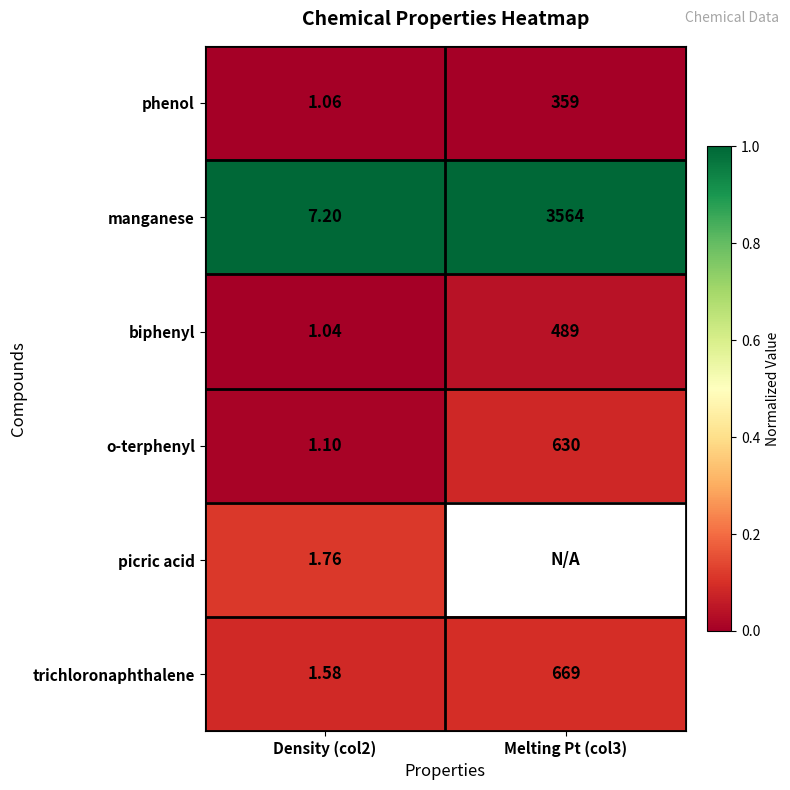

Is the value of phenol at Melting Pt (col3) greater than the value of biphenyl at Melting Pt (col3)?

No